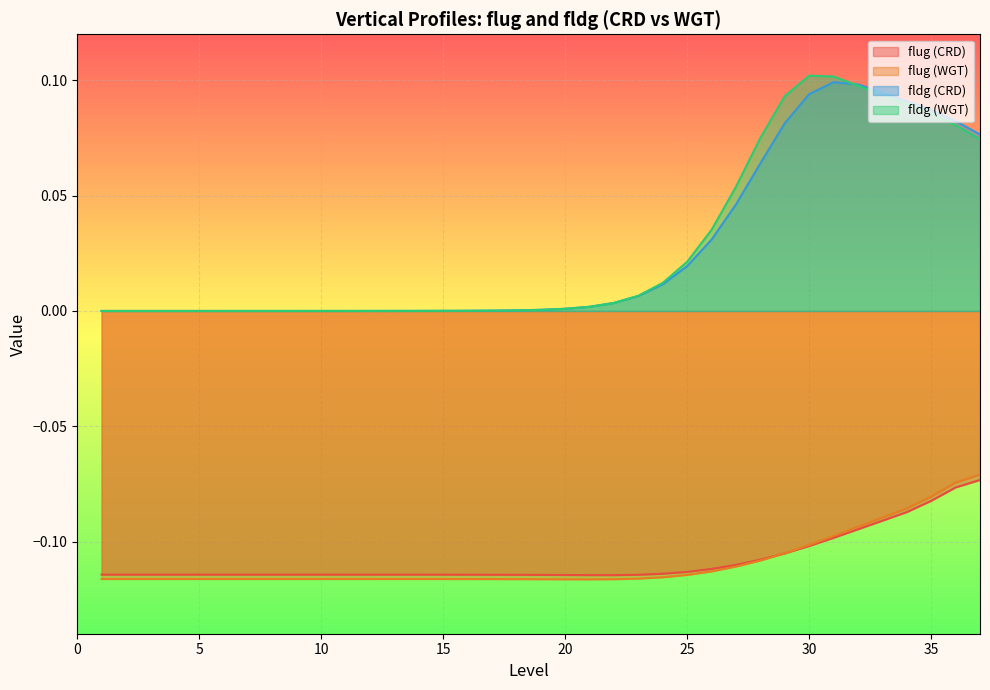

What is the total value across all series at 17?

-0.2